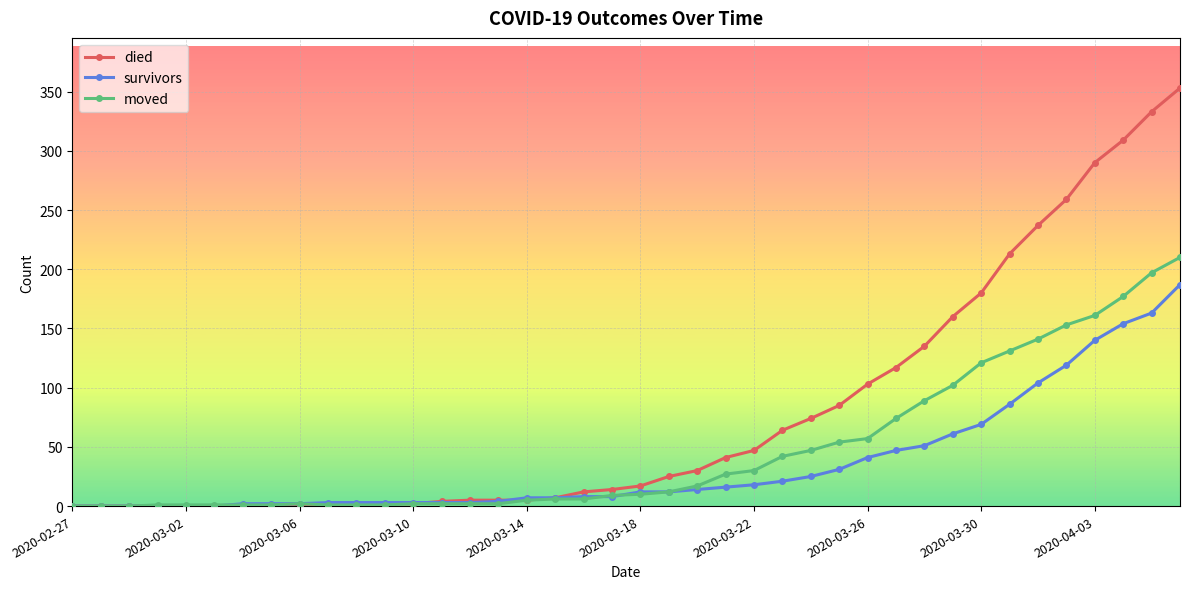

List the series in order of their overall mean, highest first.

died, moved, survivors